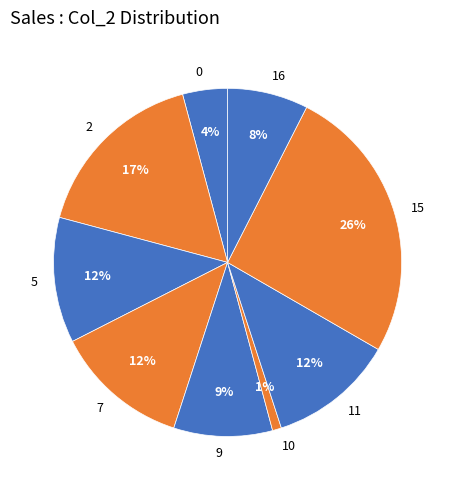

To the nearest percent, what percentage of the pie is 11?

12%